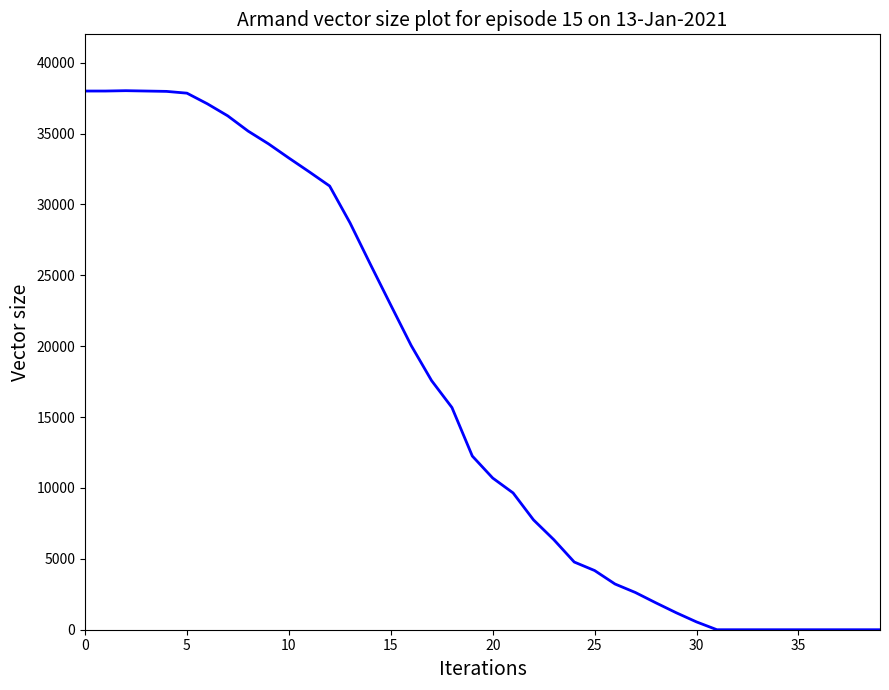

What is the difference between the maximum and minimum values?

38025